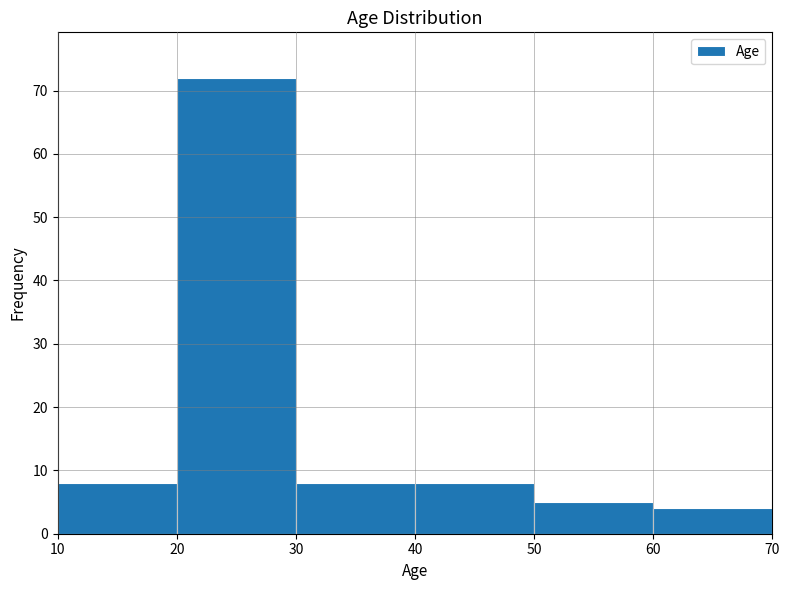

What is the height of the bar covering 50 to 60 on the x-axis? The values are not printed on the chart, so give them approximately, as read against the axis.

5